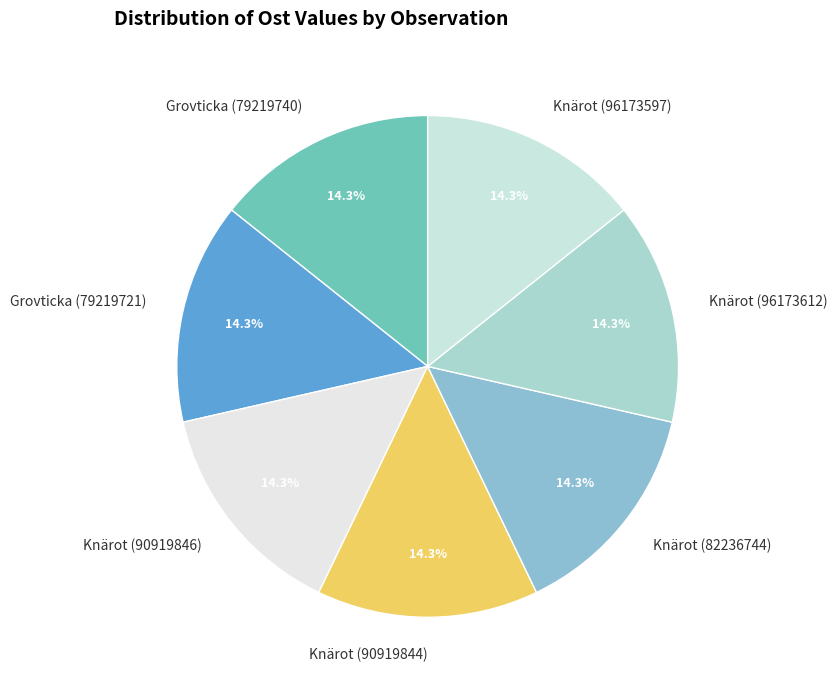

Is the sum of Knärot (90919846) and Knärot (82236744) greater than half?

No